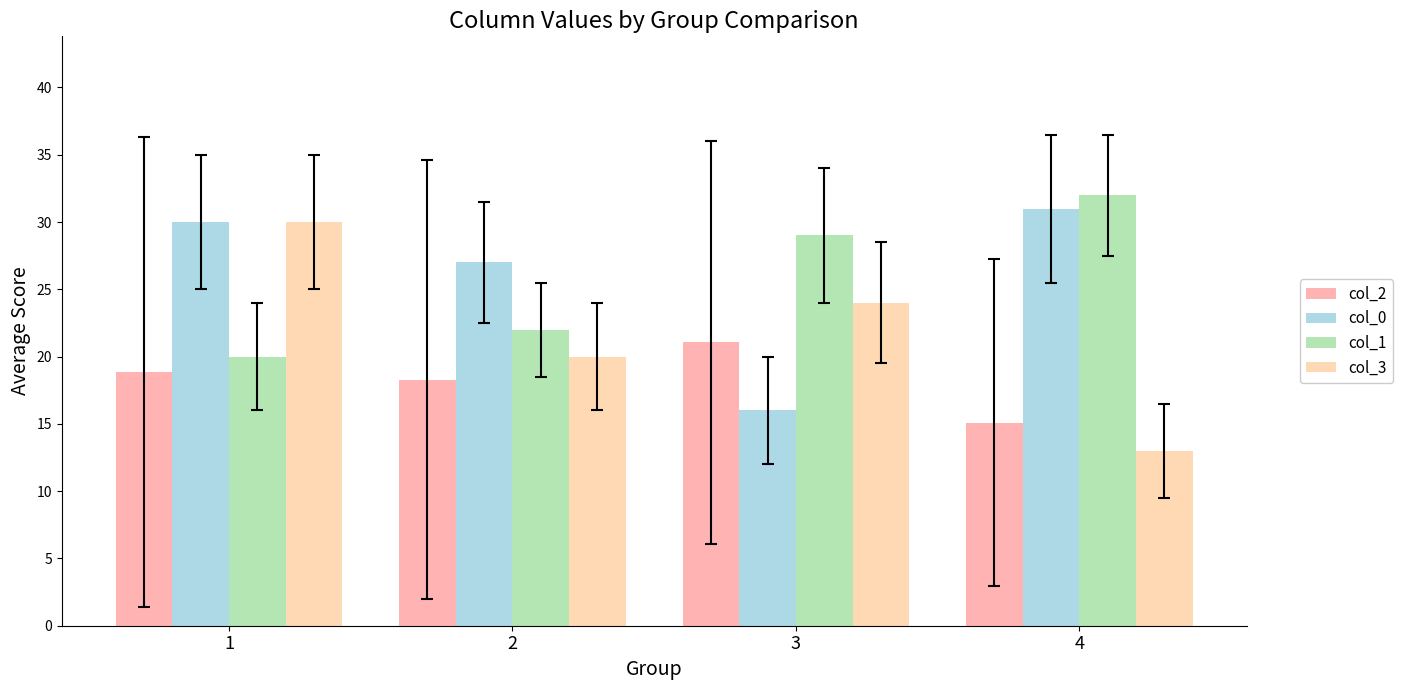

At which label is col_0 closest to 23?

2